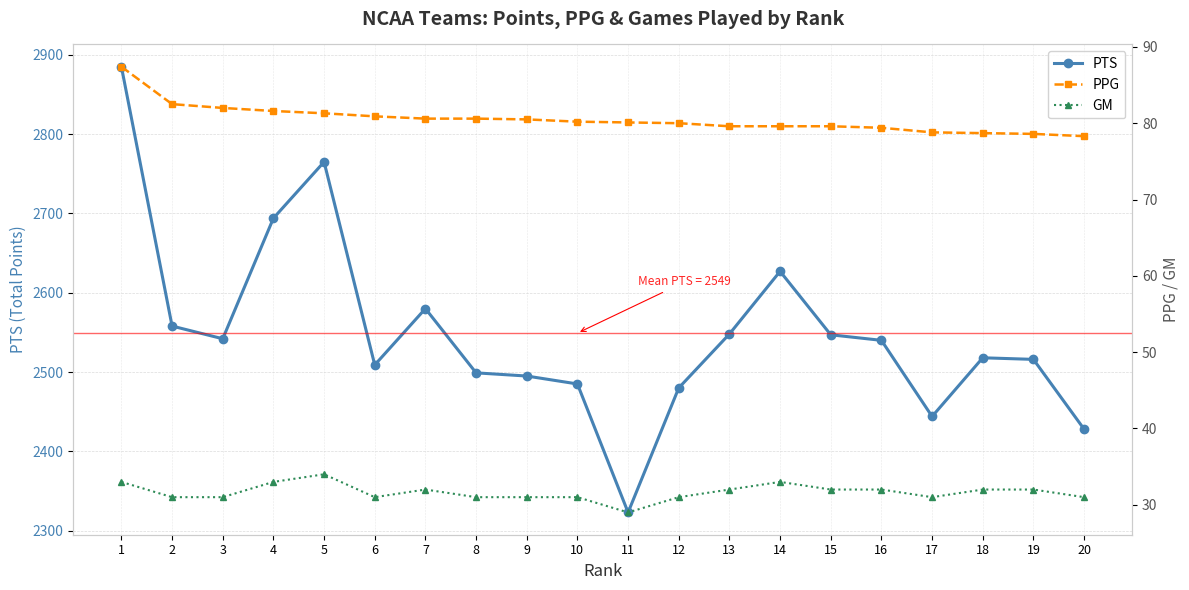

Which category has the highest value in the GM series?

5